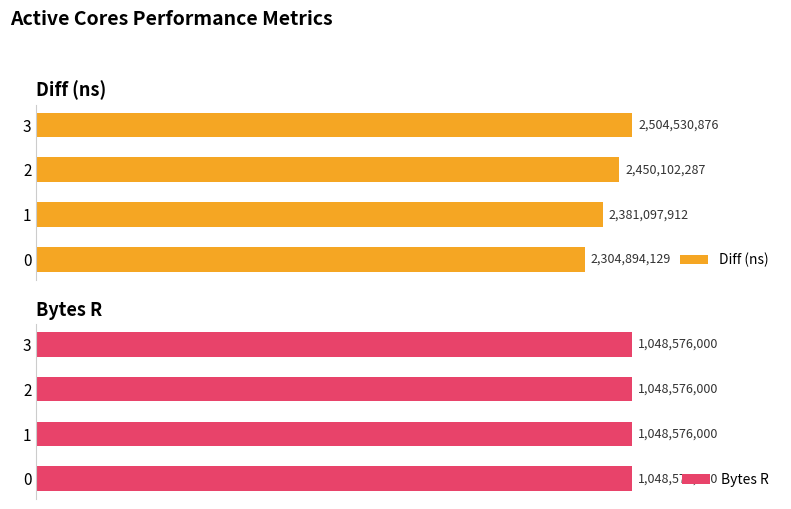

Which has a higher value, 3 or 1?

3